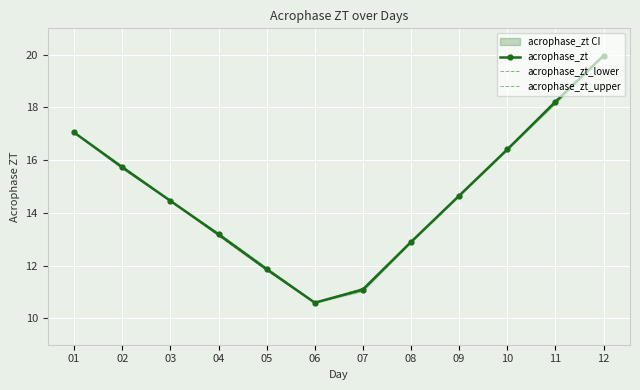

What is the value of the acrophase_zt point at the 5th from the left?

11.9